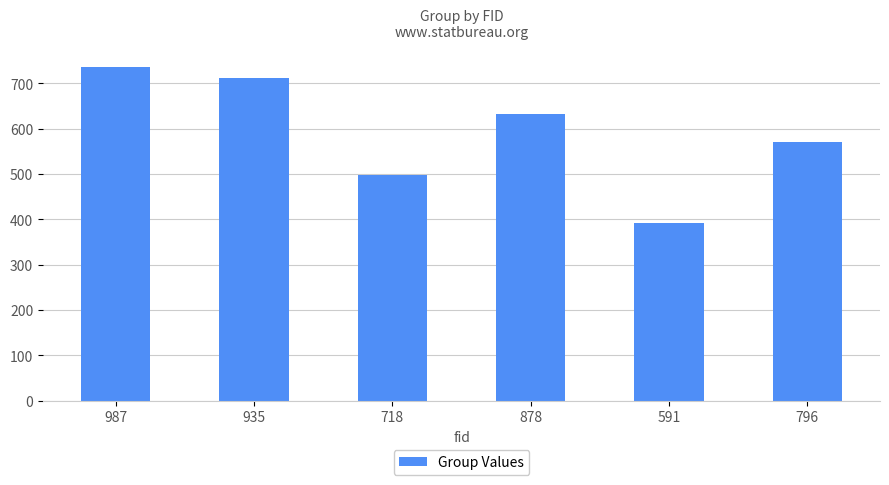

List the labels in order of value, smallest first.

591, 718, 796, 878, 935, 987